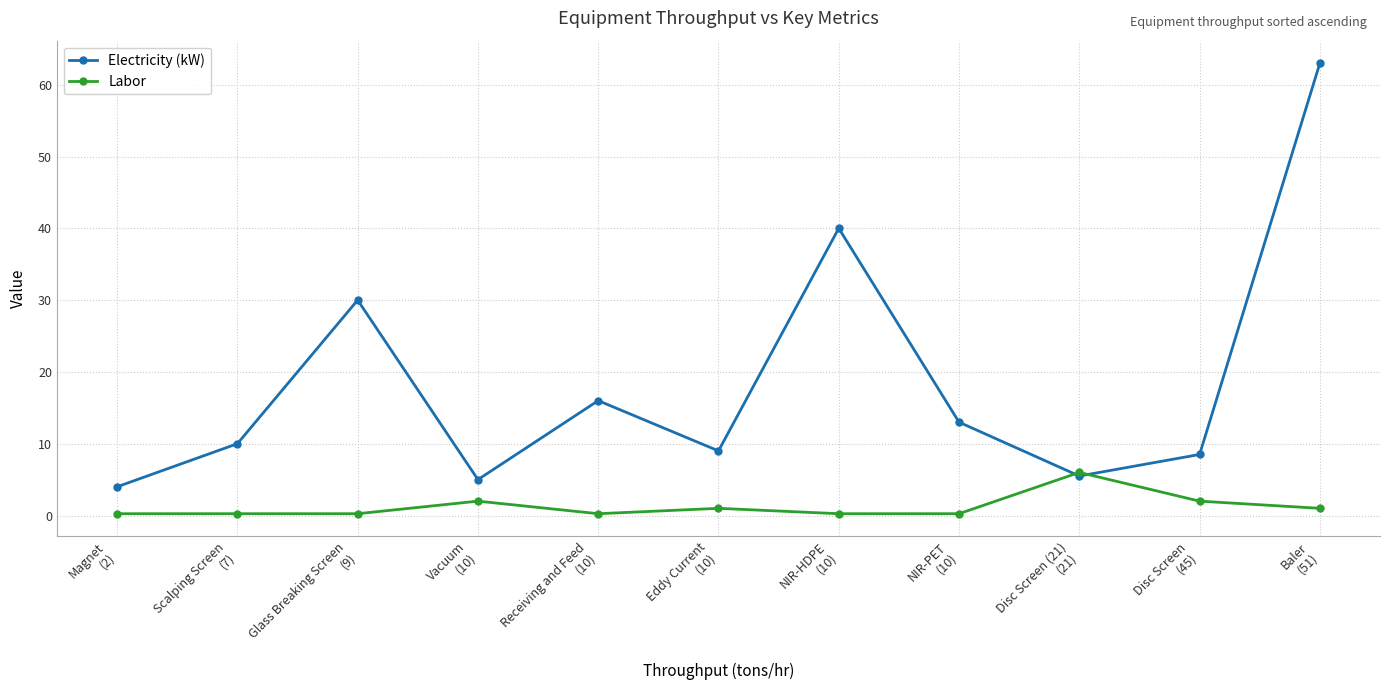

How many lines are shown in the chart?

2